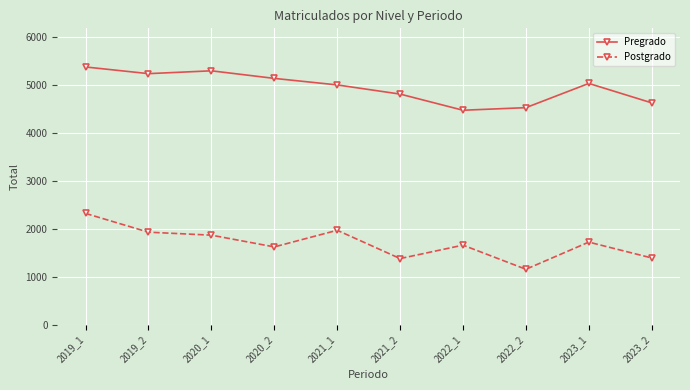

At 2019_1, list the series in order from largest to smallest.

Pregrado, Postgrado